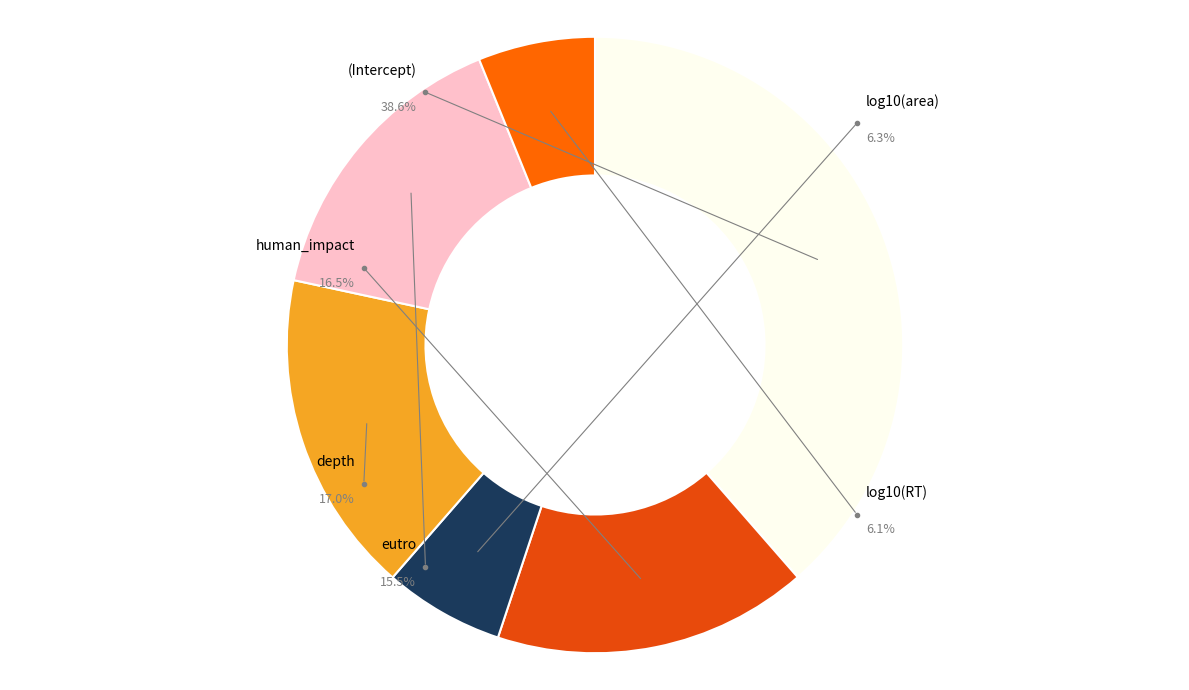

To the nearest percent, what is the difference between the largest and smallest slice percentages?

32%